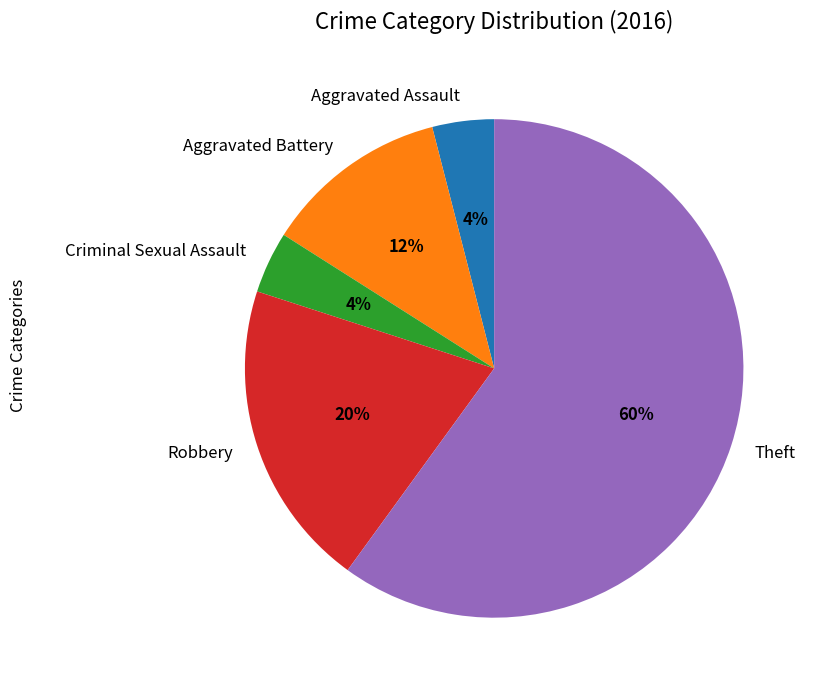

Which slice is the largest?

Theft